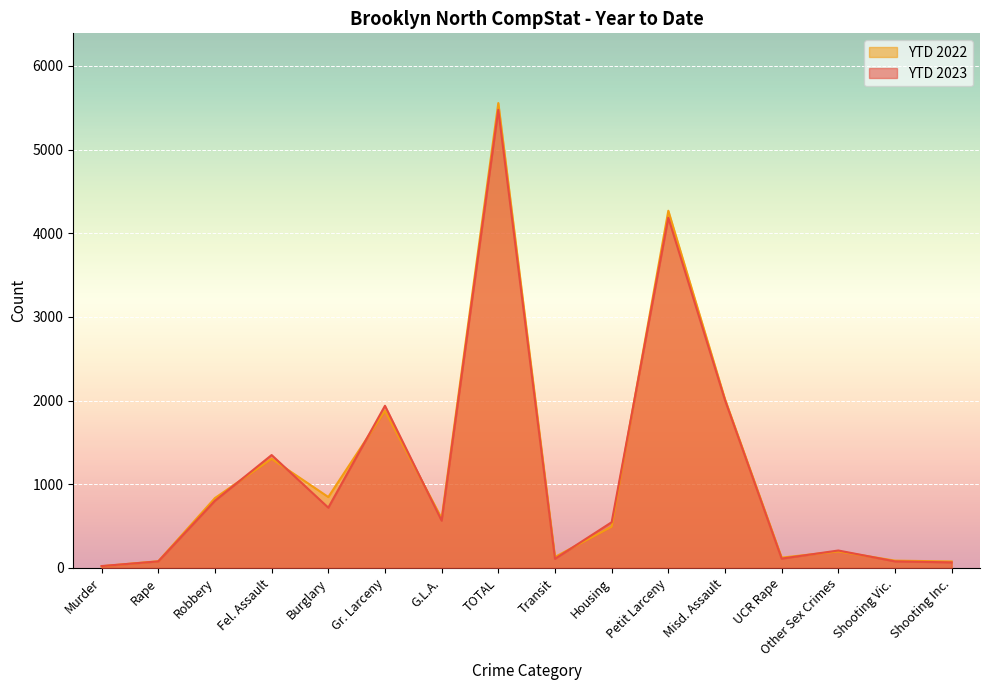

What is the spread (max minus min) of values at Robbery?

32